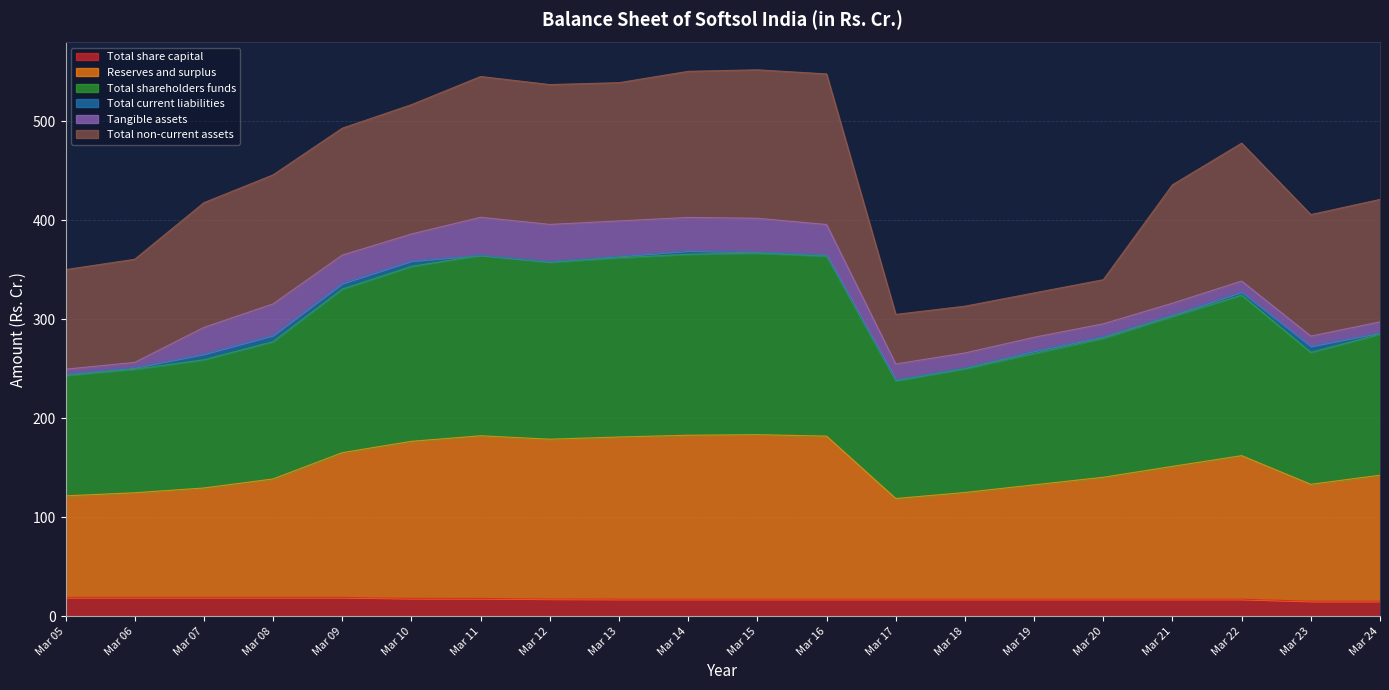

True or false: Reserves and surplus has more than 2 interior local peaks.

True